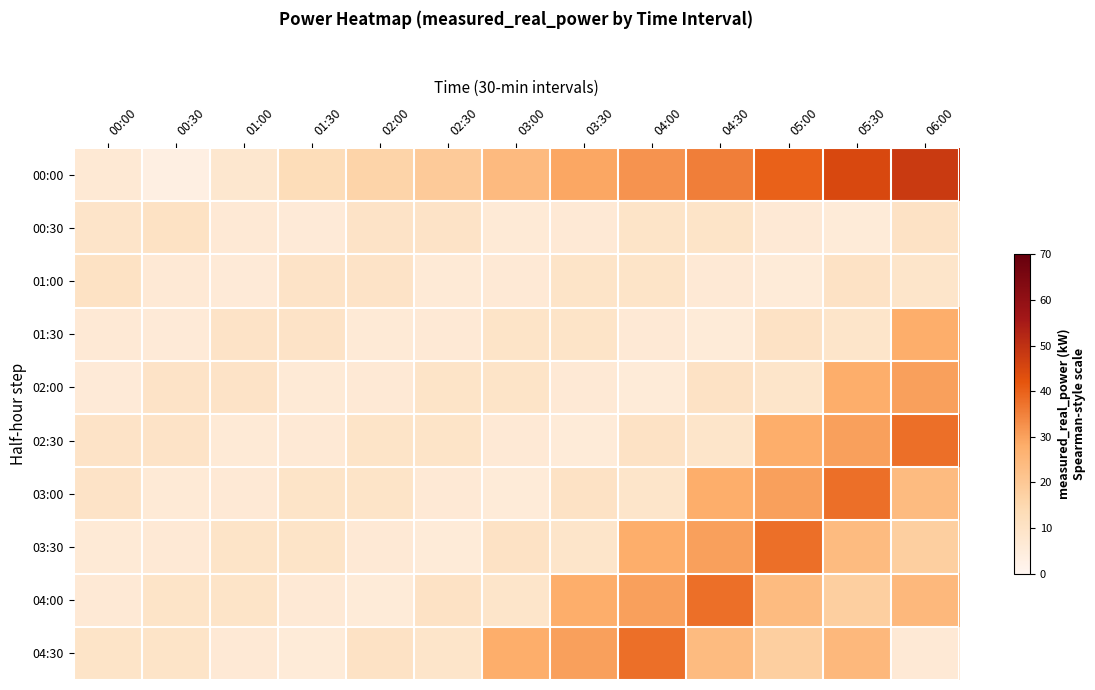

Reading right to left, extract all data points from this chart.

00:00: 06:00=48.0	05:30=44.8	05:00=40.0	04:30=35.4	04:00=32.1	03:30=29.0	03:00=24.1	02:30=19.2	02:00=16.3	01:30=13.1	01:00=7.9	00:30=3.3	00:00=6.6
00:30: 06:00=10.3	05:30=5.7	05:00=6.5	04:30=9.4	04:00=9.4	03:30=6.5	03:00=6.2	02:30=9.7	02:00=9.8	01:30=5.9	01:00=6.4	00:30=10.4	00:00=9.2
01:00: 06:00=9.0	05:30=10.3	05:00=5.7	04:30=6.5	04:00=9.4	03:30=9.4	03:00=6.5	02:30=6.2	02:00=9.7	01:30=9.8	01:00=5.9	00:30=6.4	00:00=10.4
01:30: 06:00=27.9	05:30=9.0	05:00=10.3	04:30=5.7	04:00=6.5	03:30=9.4	03:00=9.4	02:30=6.5	02:00=6.2	01:30=9.7	01:00=9.8	00:30=5.9	00:00=6.4
02:00: 06:00=30.1	05:30=27.9	05:00=9.0	04:30=10.3	04:00=5.7	03:30=6.5	03:00=9.4	02:30=9.4	02:00=6.5	01:30=6.2	01:00=9.7	00:30=9.8	00:00=5.9
02:30: 06:00=37.9	05:30=30.1	05:00=27.9	04:30=9.0	04:00=10.3	03:30=5.7	03:00=6.5	02:30=9.4	02:00=9.4	01:30=6.5	01:00=6.2	00:30=9.7	00:00=9.8
03:00: 06:00=23.8	05:30=37.9	05:00=30.1	04:30=27.9	04:00=9.0	03:30=10.3	03:00=5.7	02:30=6.5	02:00=9.4	01:30=9.4	01:00=6.5	00:30=6.2	00:00=9.7
03:30: 06:00=18.0	05:30=23.8	05:00=37.9	04:30=30.1	04:00=27.9	03:30=9.0	03:00=10.3	02:30=5.7	02:00=6.5	01:30=9.4	01:00=9.4	00:30=6.5	00:00=6.2
04:00: 06:00=24.7	05:30=18.0	05:00=23.8	04:30=37.9	04:00=30.1	03:30=27.9	03:00=9.0	02:30=10.3	02:00=5.7	01:30=6.5	01:00=9.4	00:30=9.4	00:00=6.5
04:30: 06:00=6.3	05:30=24.7	05:00=18.0	04:30=23.8	04:00=37.9	03:30=30.1	03:00=27.9	02:30=9.0	02:00=10.3	01:30=5.7	01:00=6.5	00:30=9.4	00:00=9.4